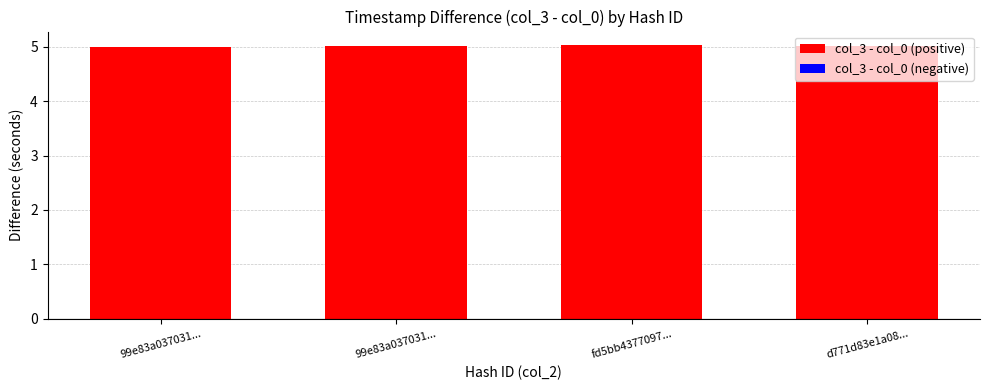

Are the bars grouped side by side (vs. stacked)?

No